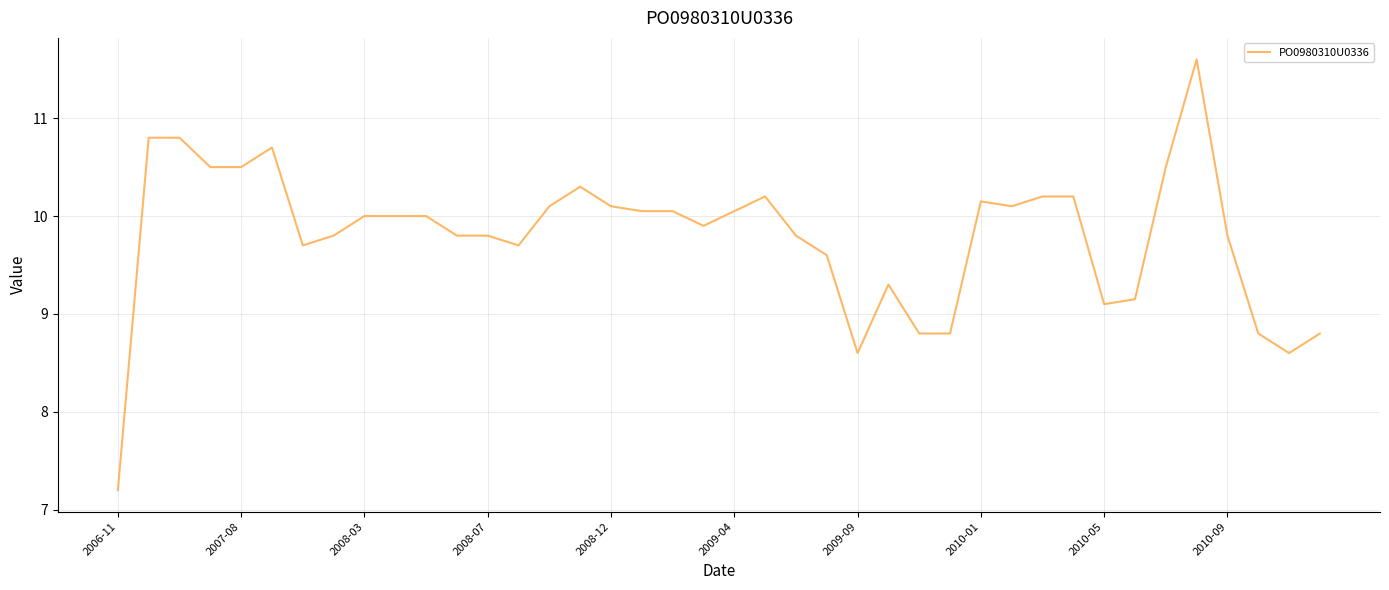

What is the greatest value displayed?

11.6